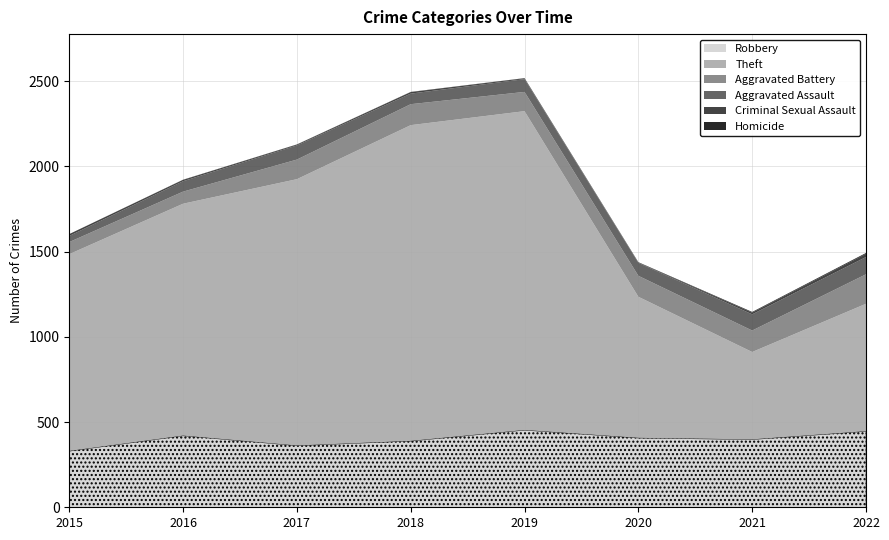

Which label corresponds to the largest value in the chart?

2019